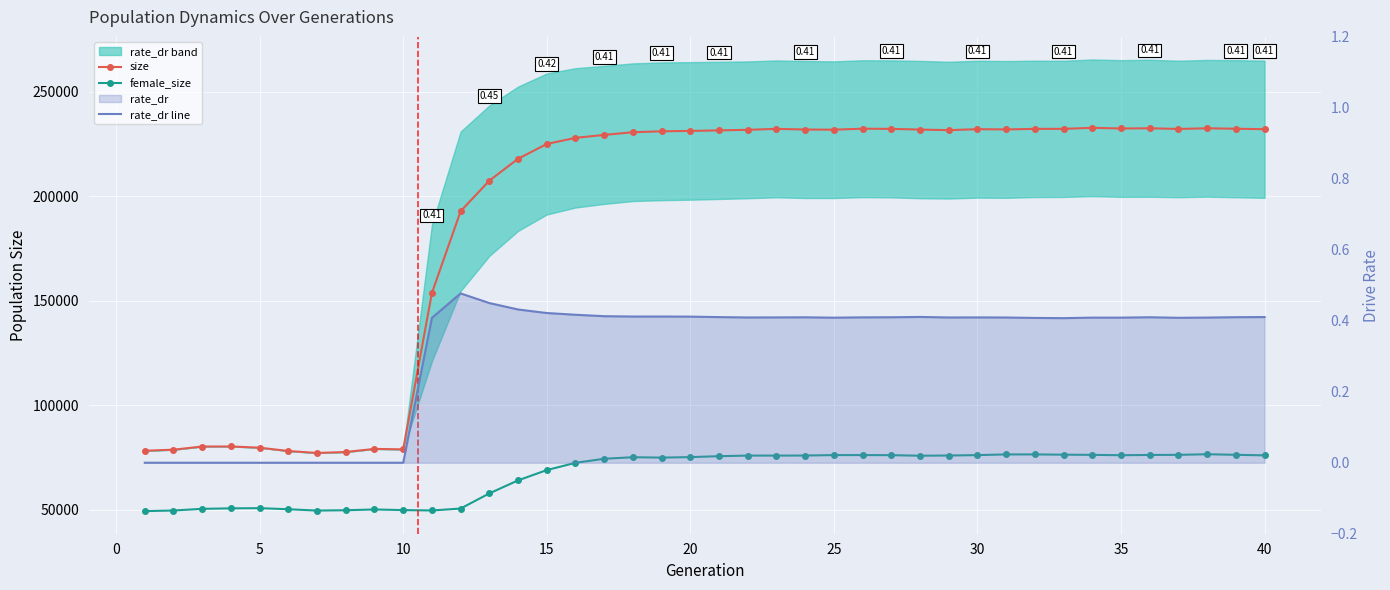

What is the sum of all rate_dr line values?

12.4